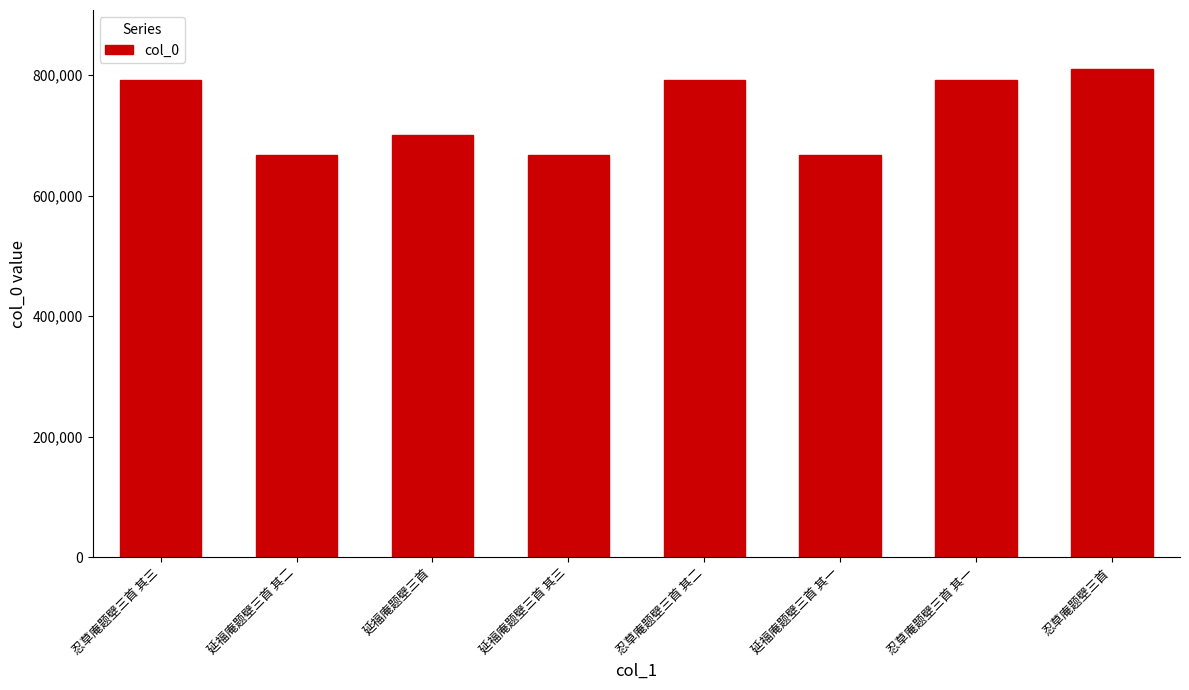

What is the label of the 3rd bar from the left?

延福庵题壁三首